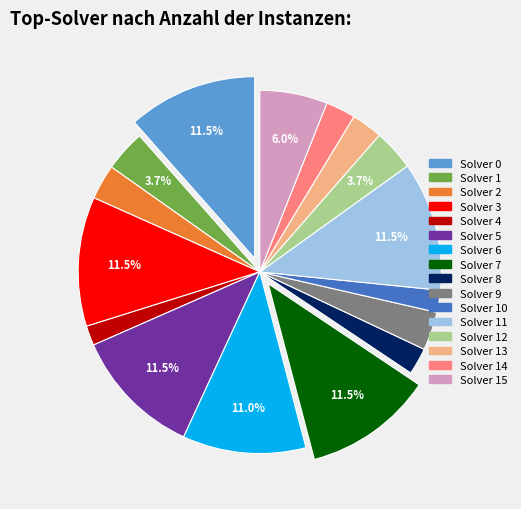

Is there any slice that represents more than half of the pie?

No